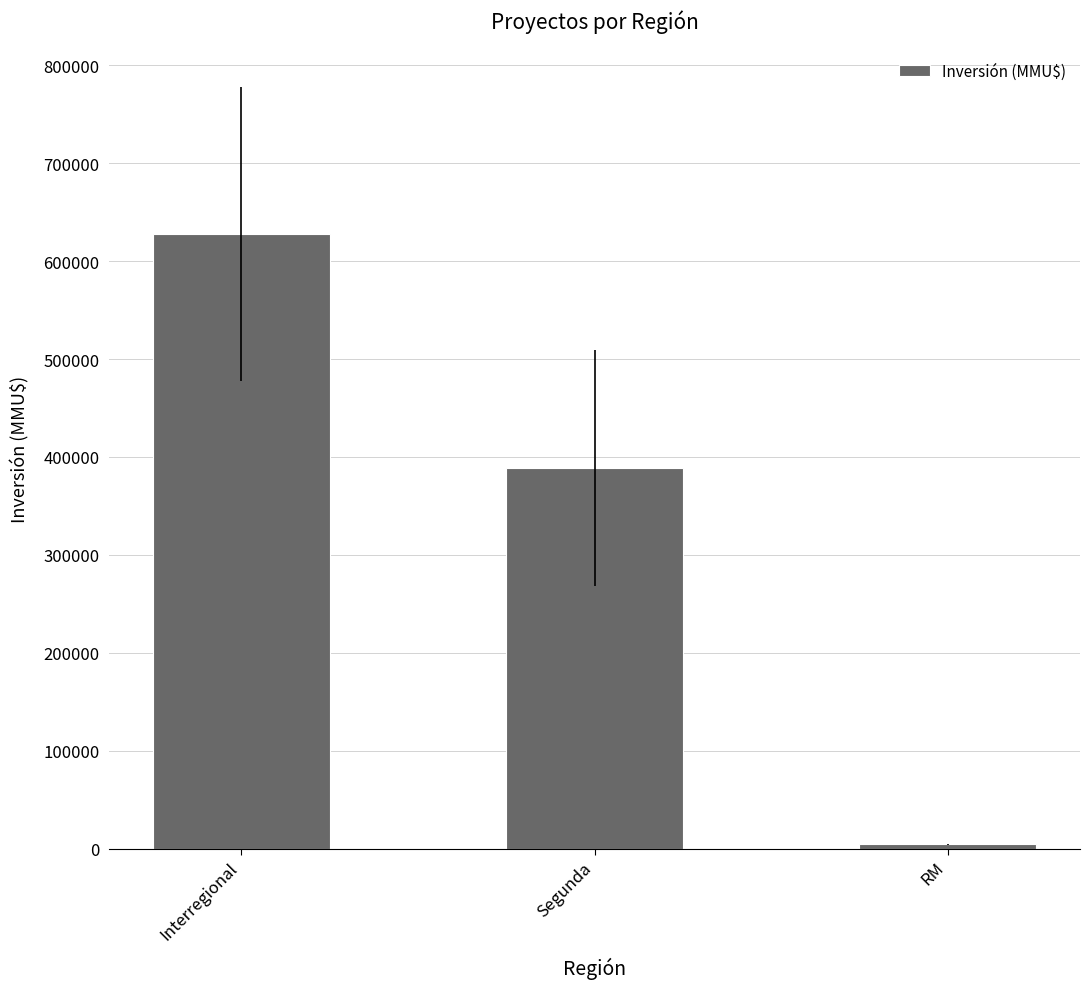

Is it true that the value at RM is 4500?

True